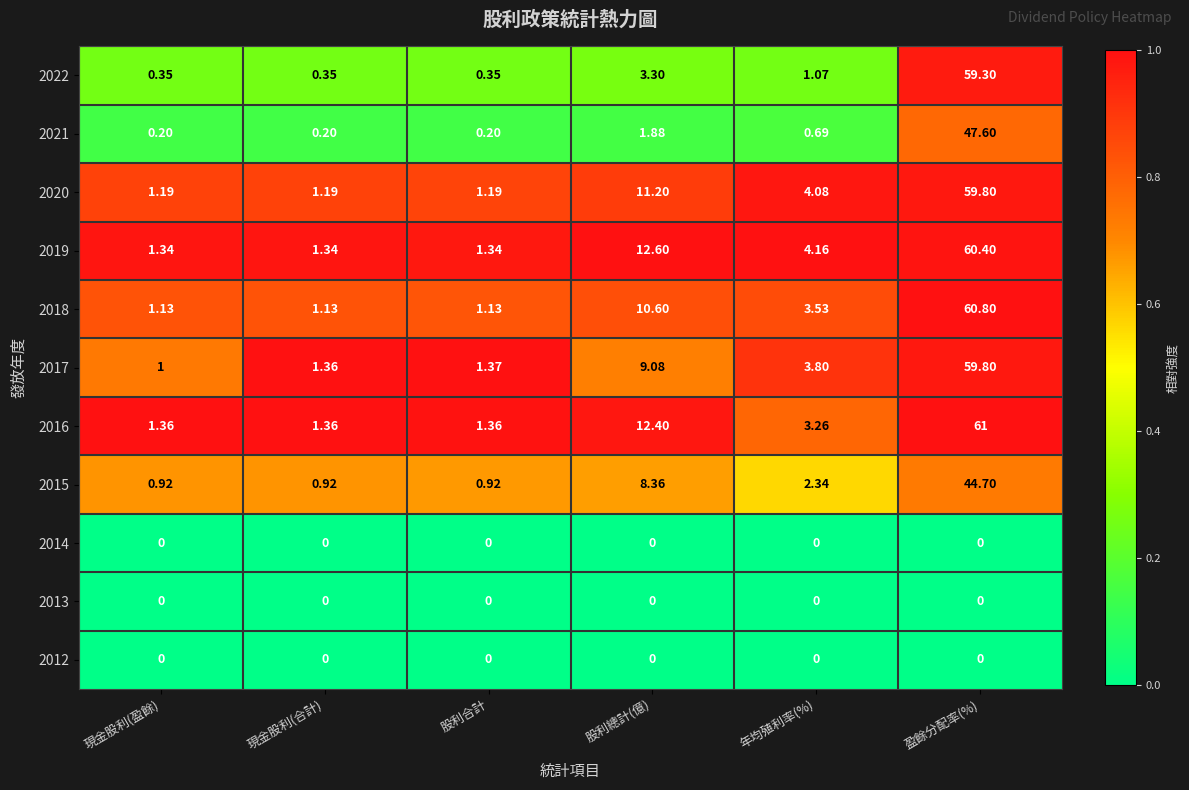

At which category is the sum across all series the highest?

盈餘分配率(%)